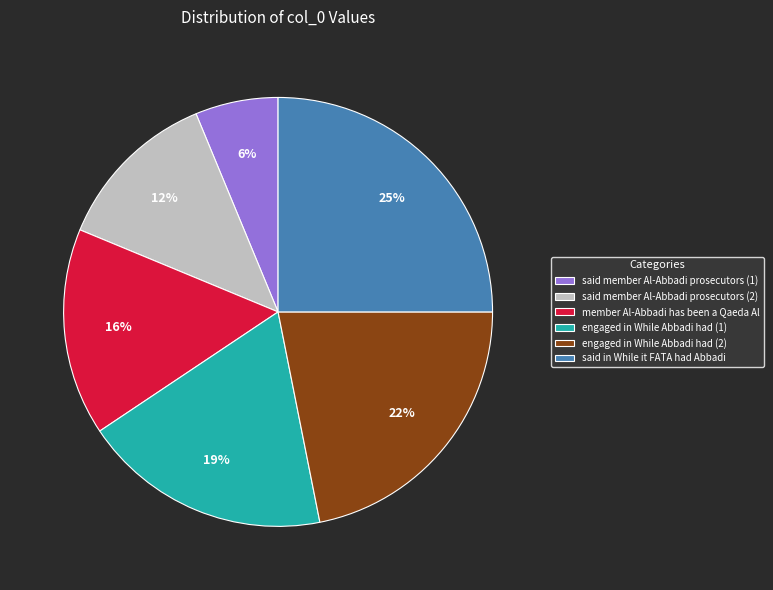

Is it true that engaged in While Abbadi had (1) is 19% of the pie?

True